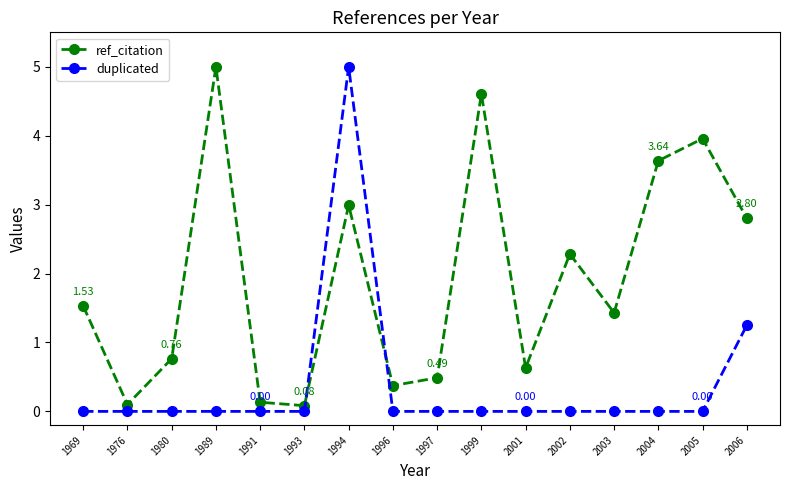

What value does the ref_citation series have at 1997?

0.5